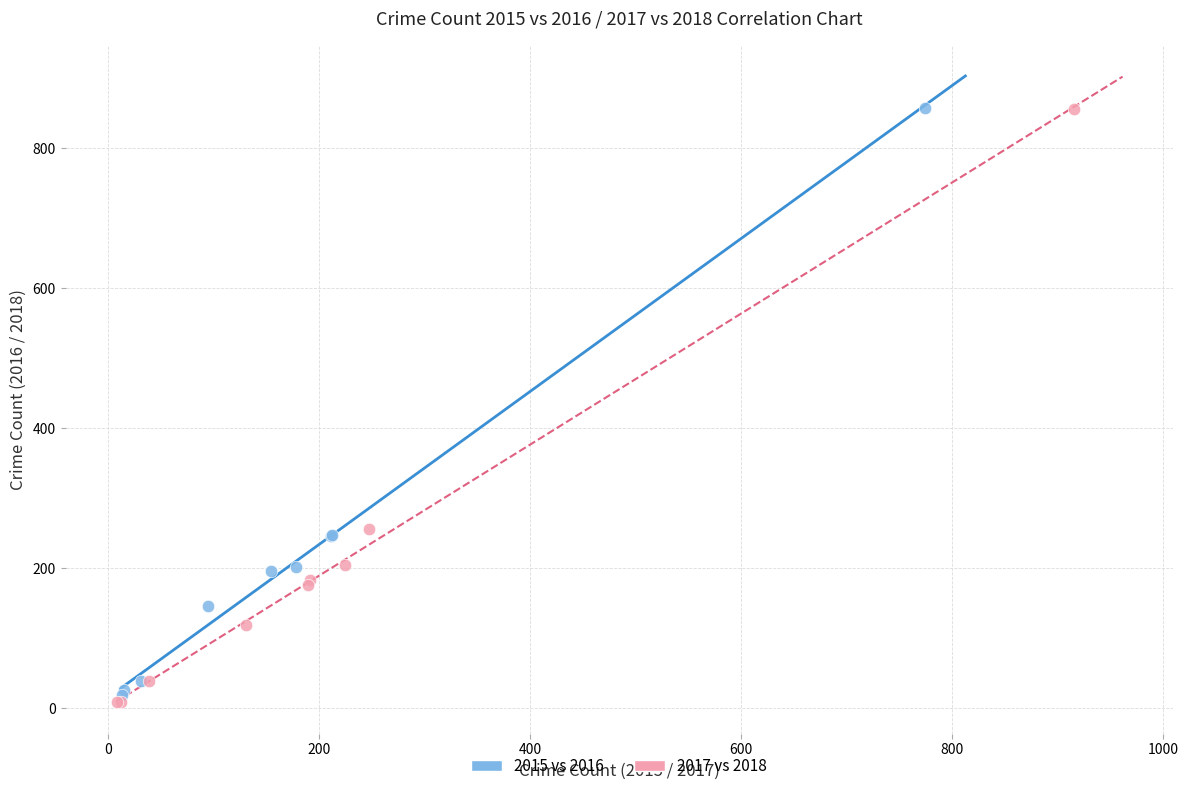

Which series has the widest spread of Y values?

2017 vs 2018